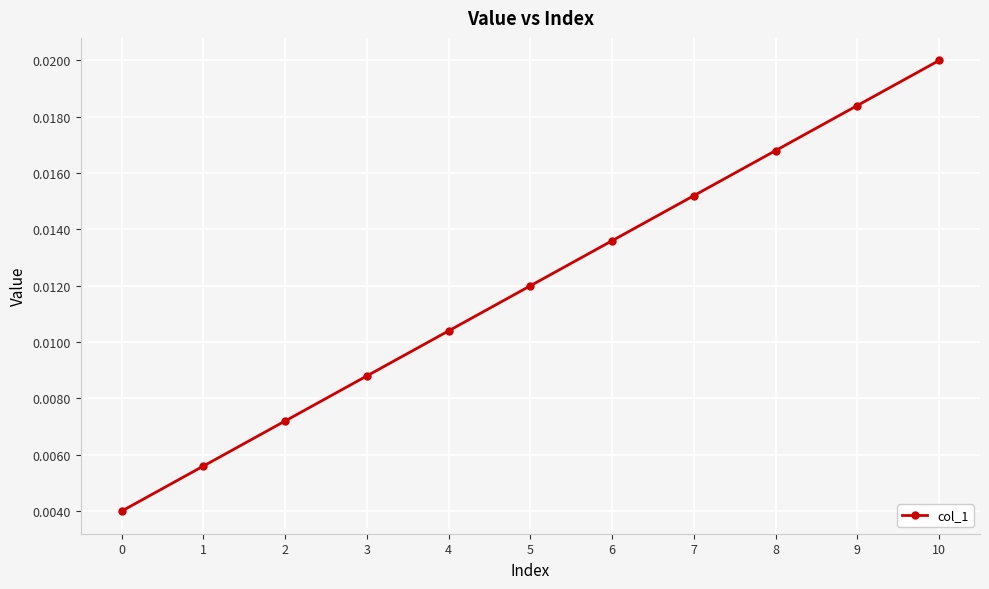

Which label corresponds to the largest value in the chart?

10